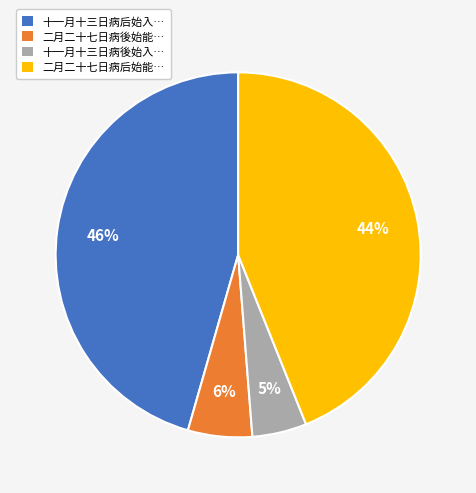

The 二月二十七日病后始能… slice represents 44% of the pie. True or false?

True